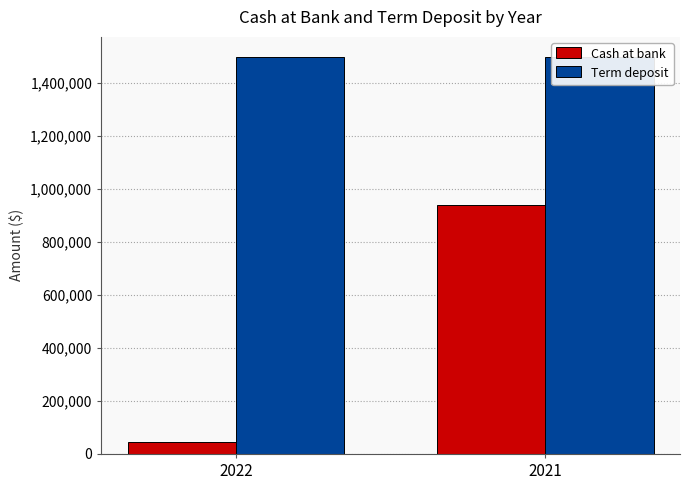

How many groups of bars are there?

2